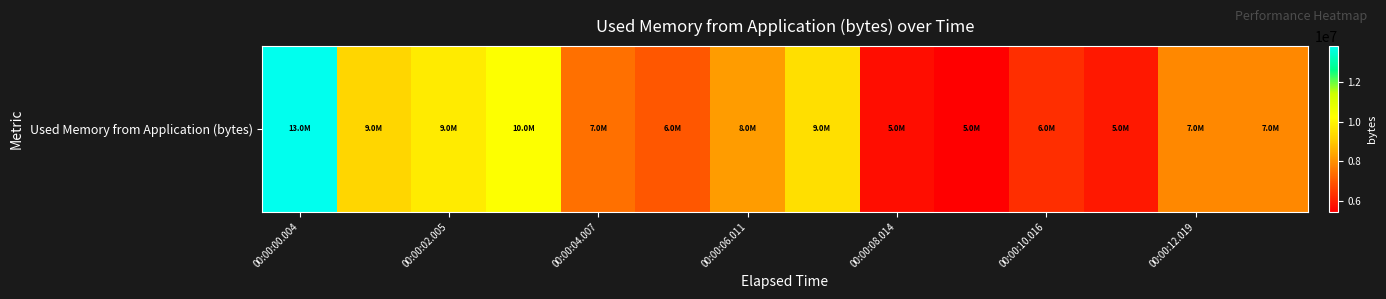

At which label does the data first exceed 7856632?

00:00:00.004